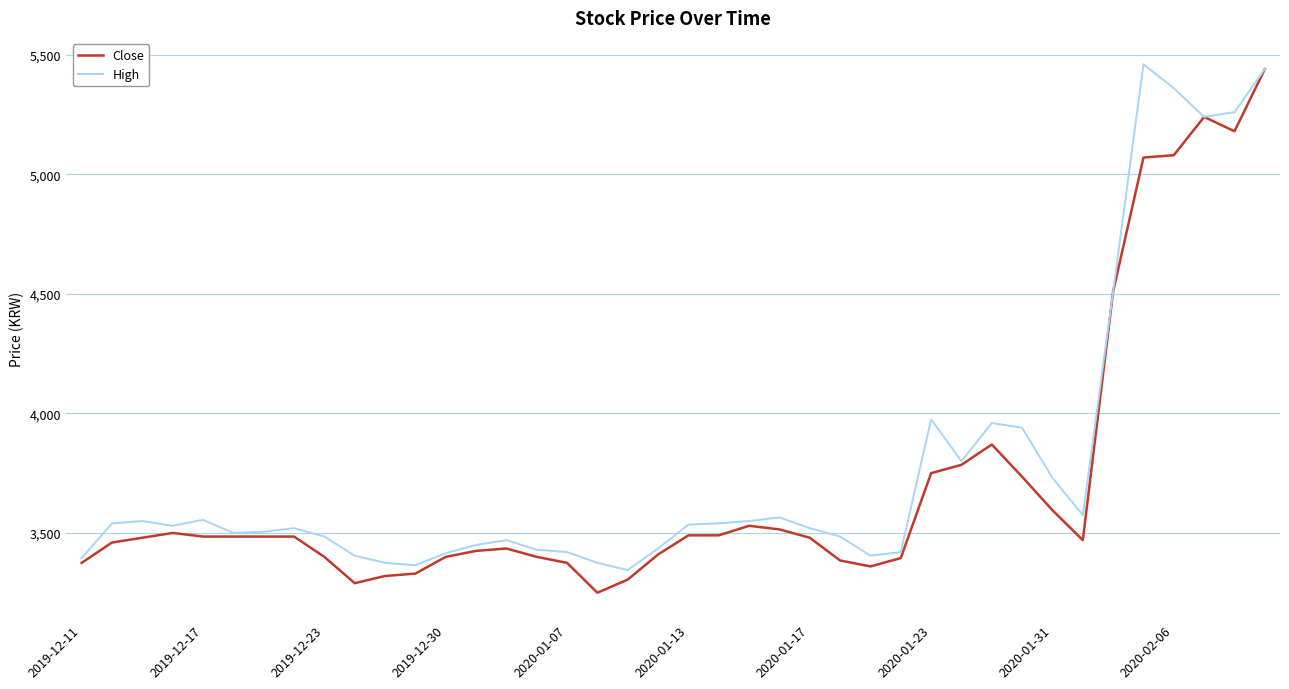

What is the highest value of the Close series?

5440